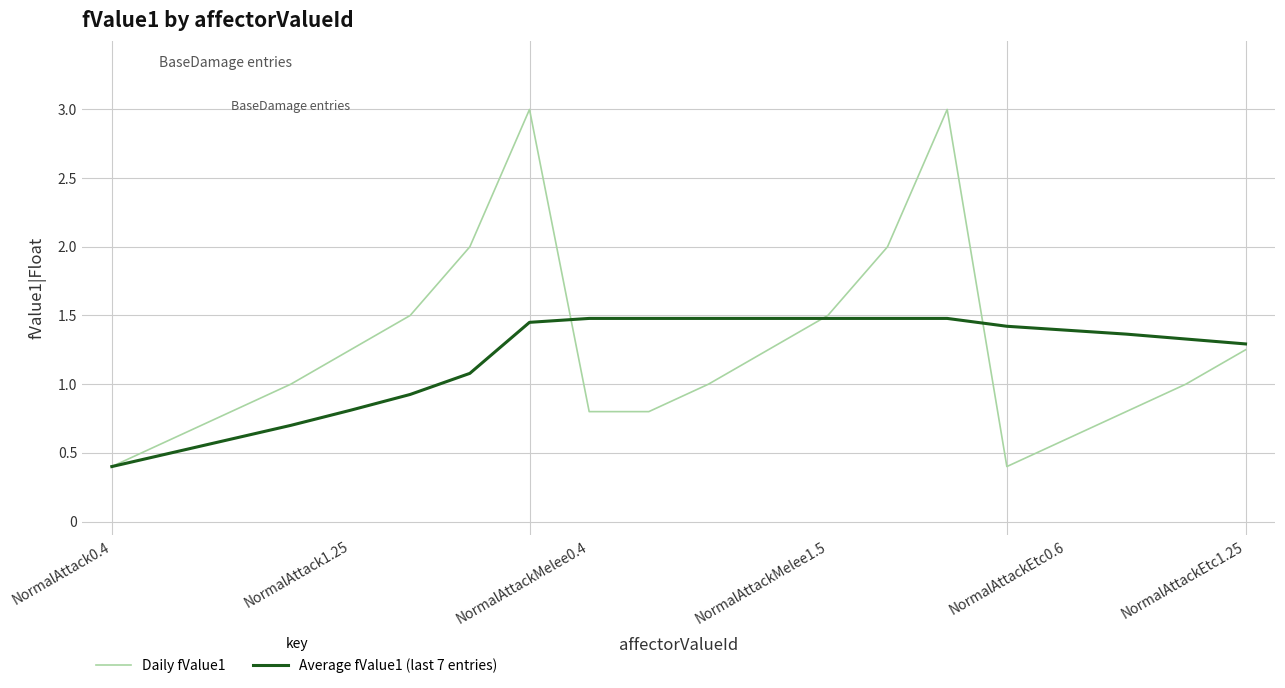

List the series in order of their overall mean, lowest first.

Average fValue1 (last 7 entries), Daily fValue1